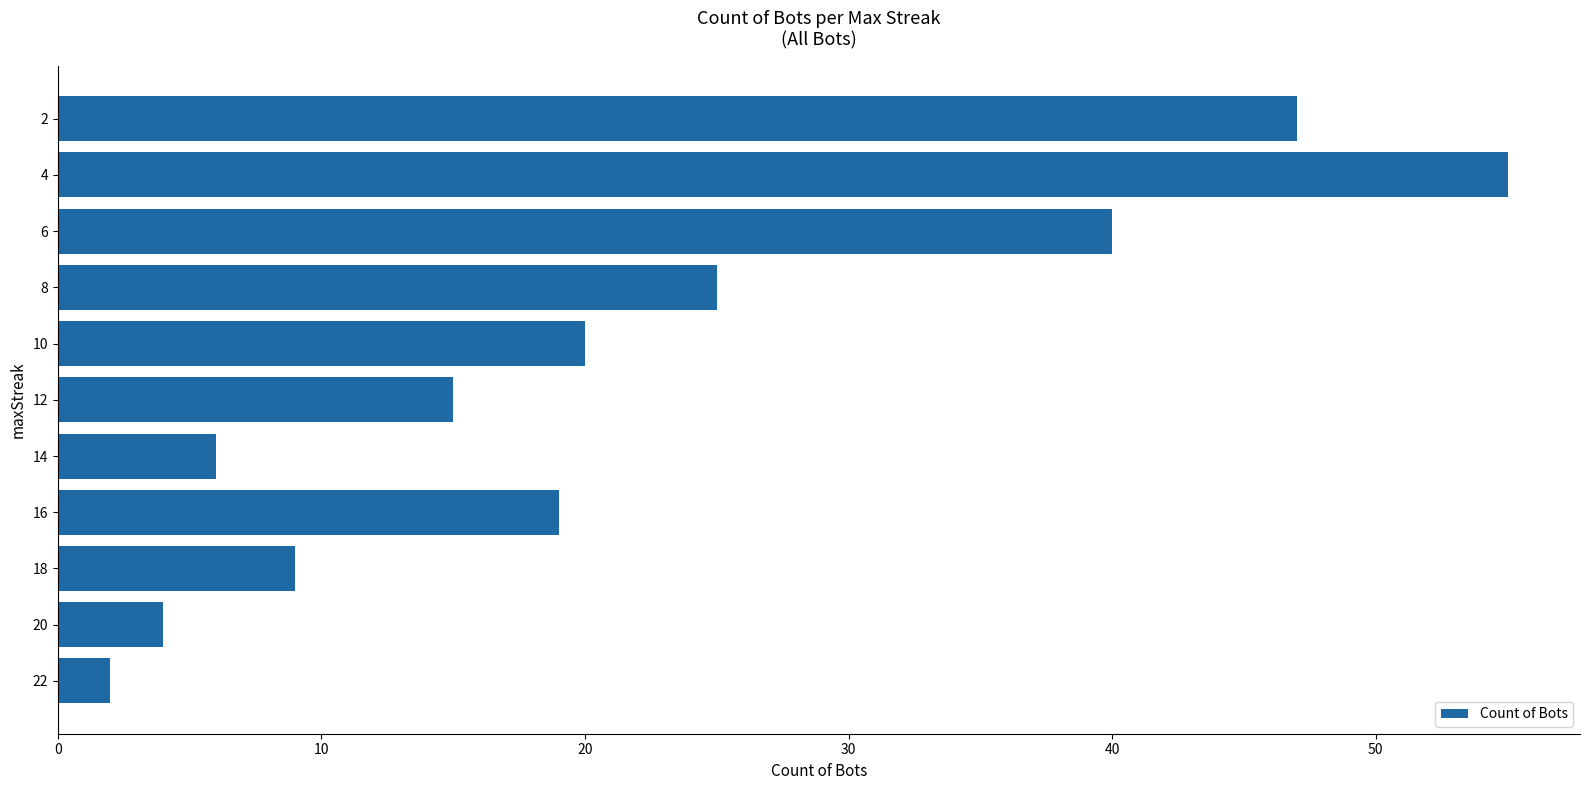

What is the difference between the second highest and minimum values?

45